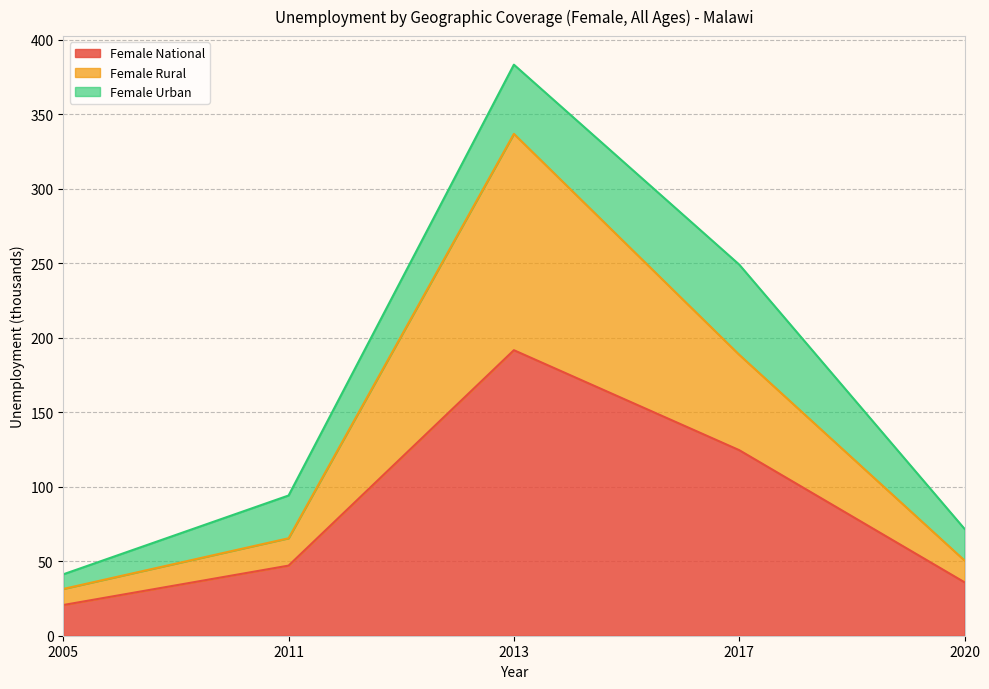

How many data points in Female Rural are less than 65?

2